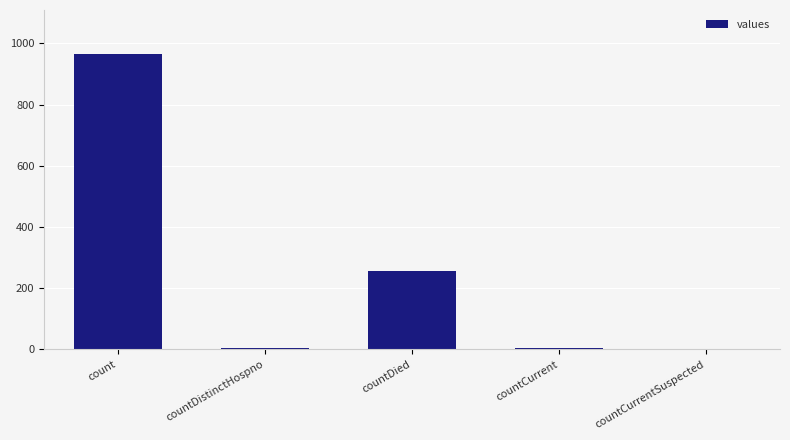

What is the sum of the values at count and countDied?

1220